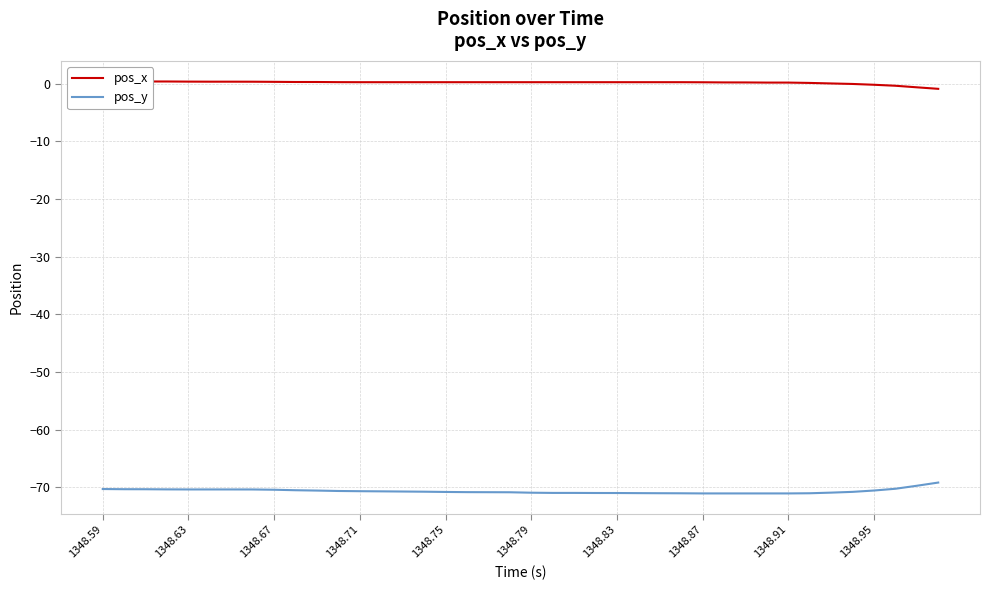

How many data points does each series have?

40